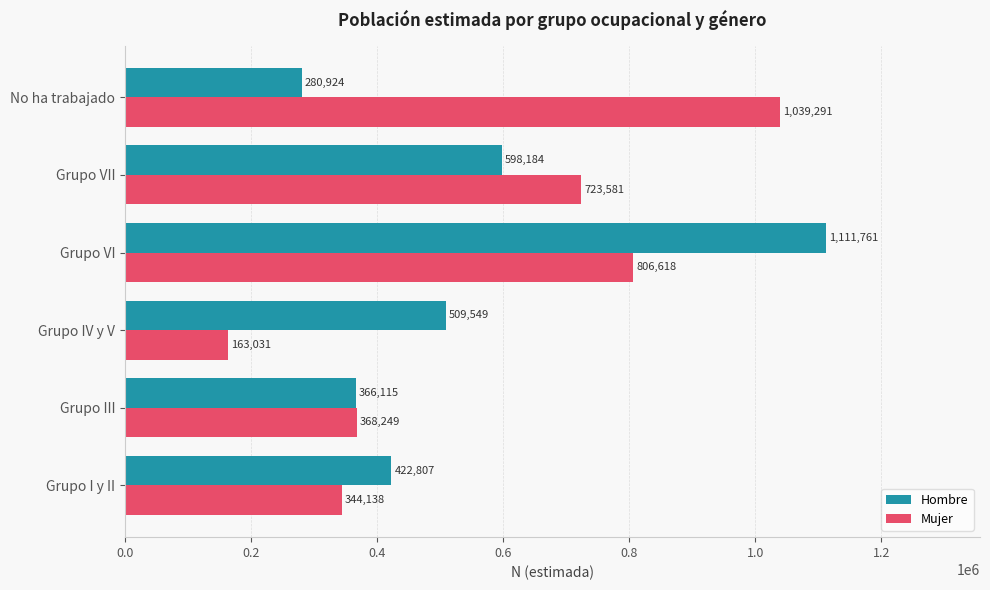

What is the difference between the maximum and second lowest values in the Hombre series?

745646